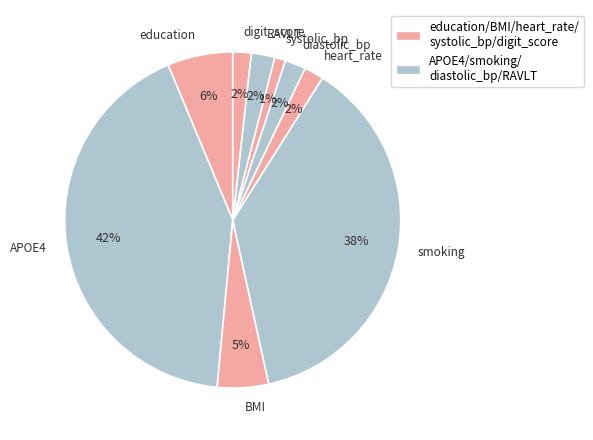

What percentage is the digit_score slice, to the nearest percent?

2%